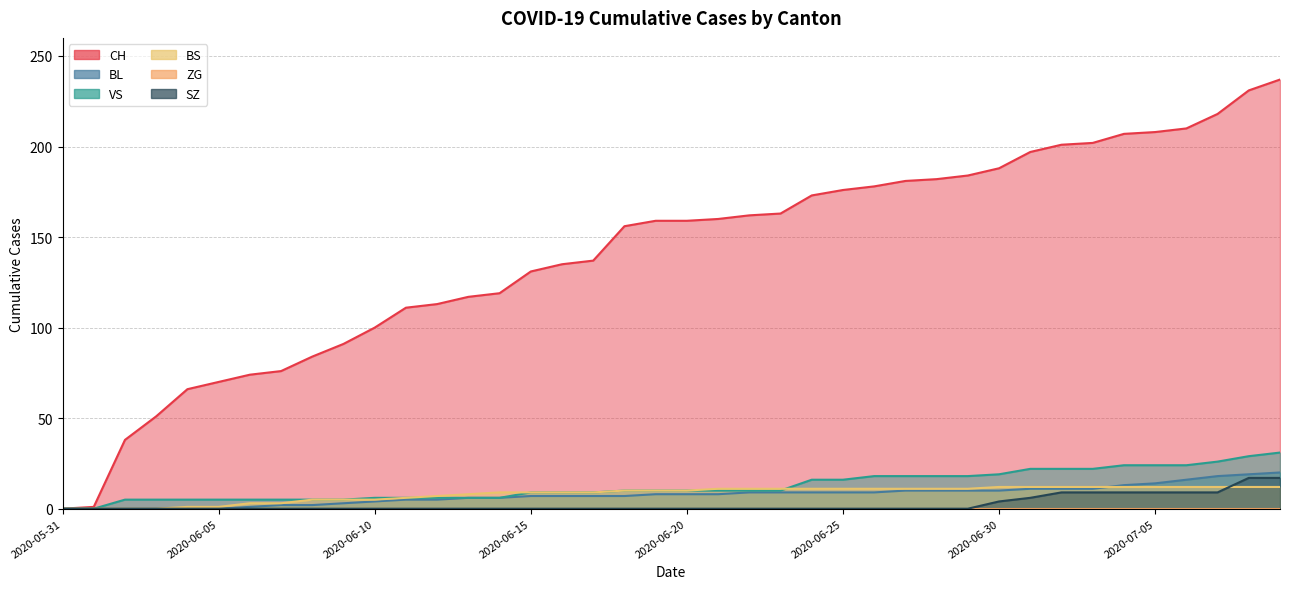

Which series changed the most between 2020-06-07 and 2020-07-07?

CH